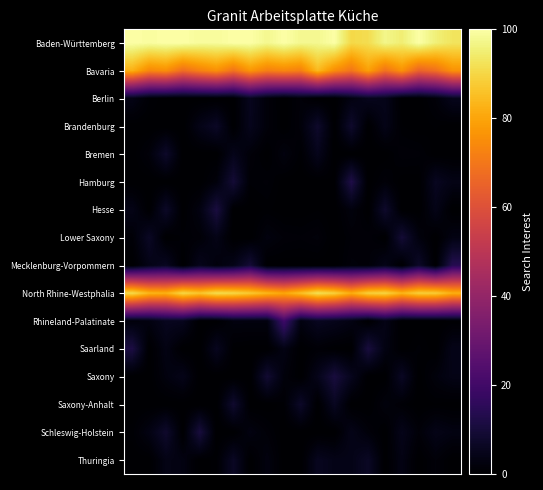

List the series in order of their peak value, highest first.

Baden-Württemberg, North Rhine-Westphalia, Bavaria, Rhineland-Palatinate, Mecklenburg-Vorpommern, Hamburg, Saarland, Hesse, Schleswig-Holstein, Saxony, Lower Saxony, Saxony-Anhalt, Brandenburg, Bremen, Thuringia, Berlin